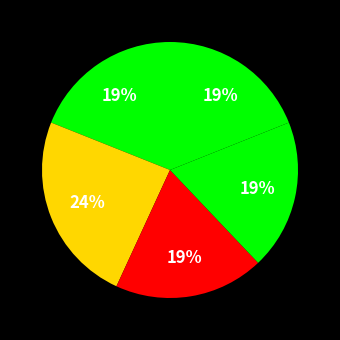

How many segments does this pie chart have?

5